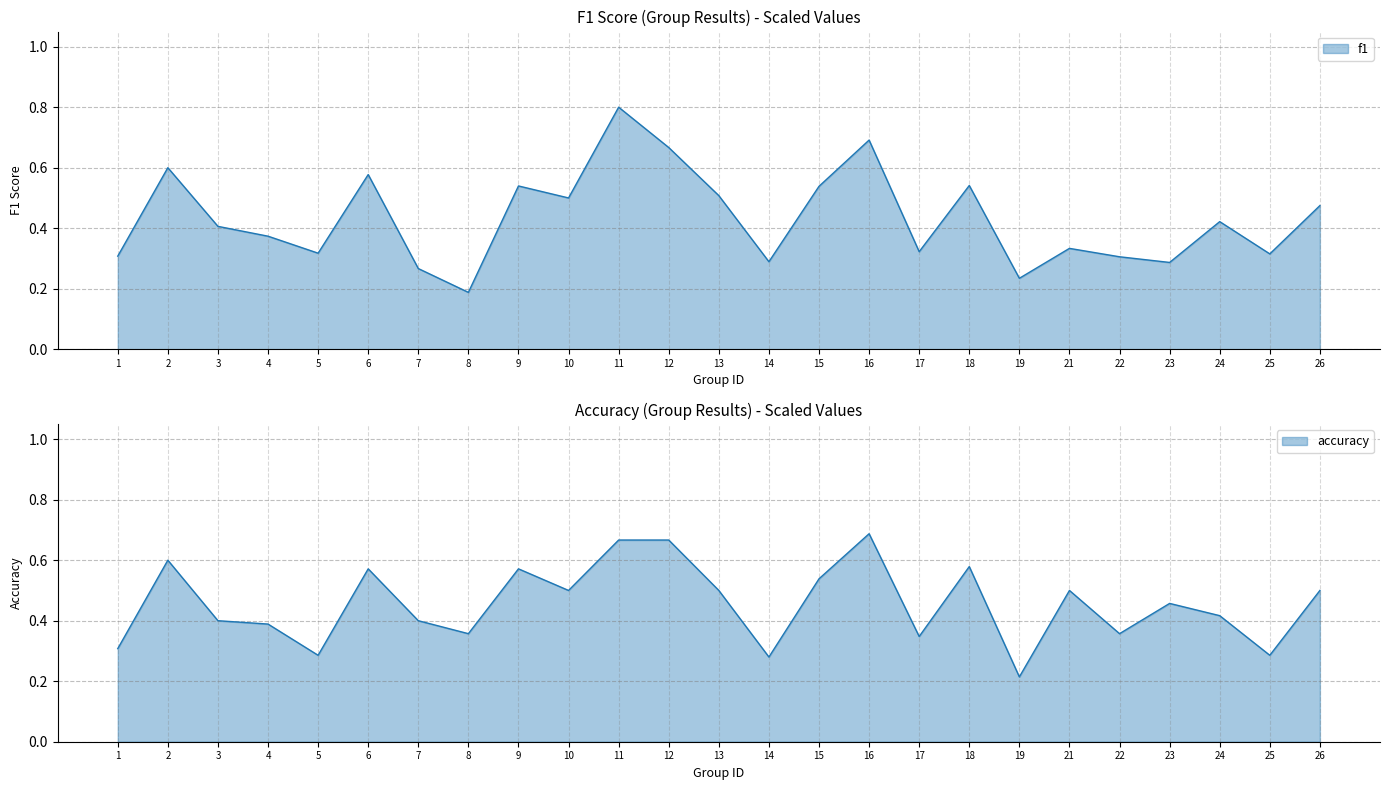

True or false: f1 has a value of 0.7 at 10.

False